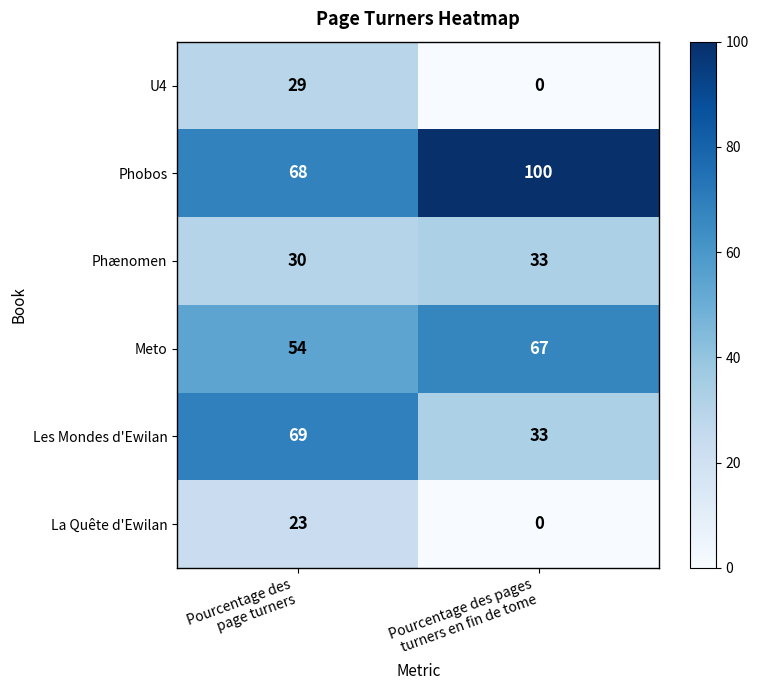

Which series has the widest spread of values?

Les Mondes d'Ewilan